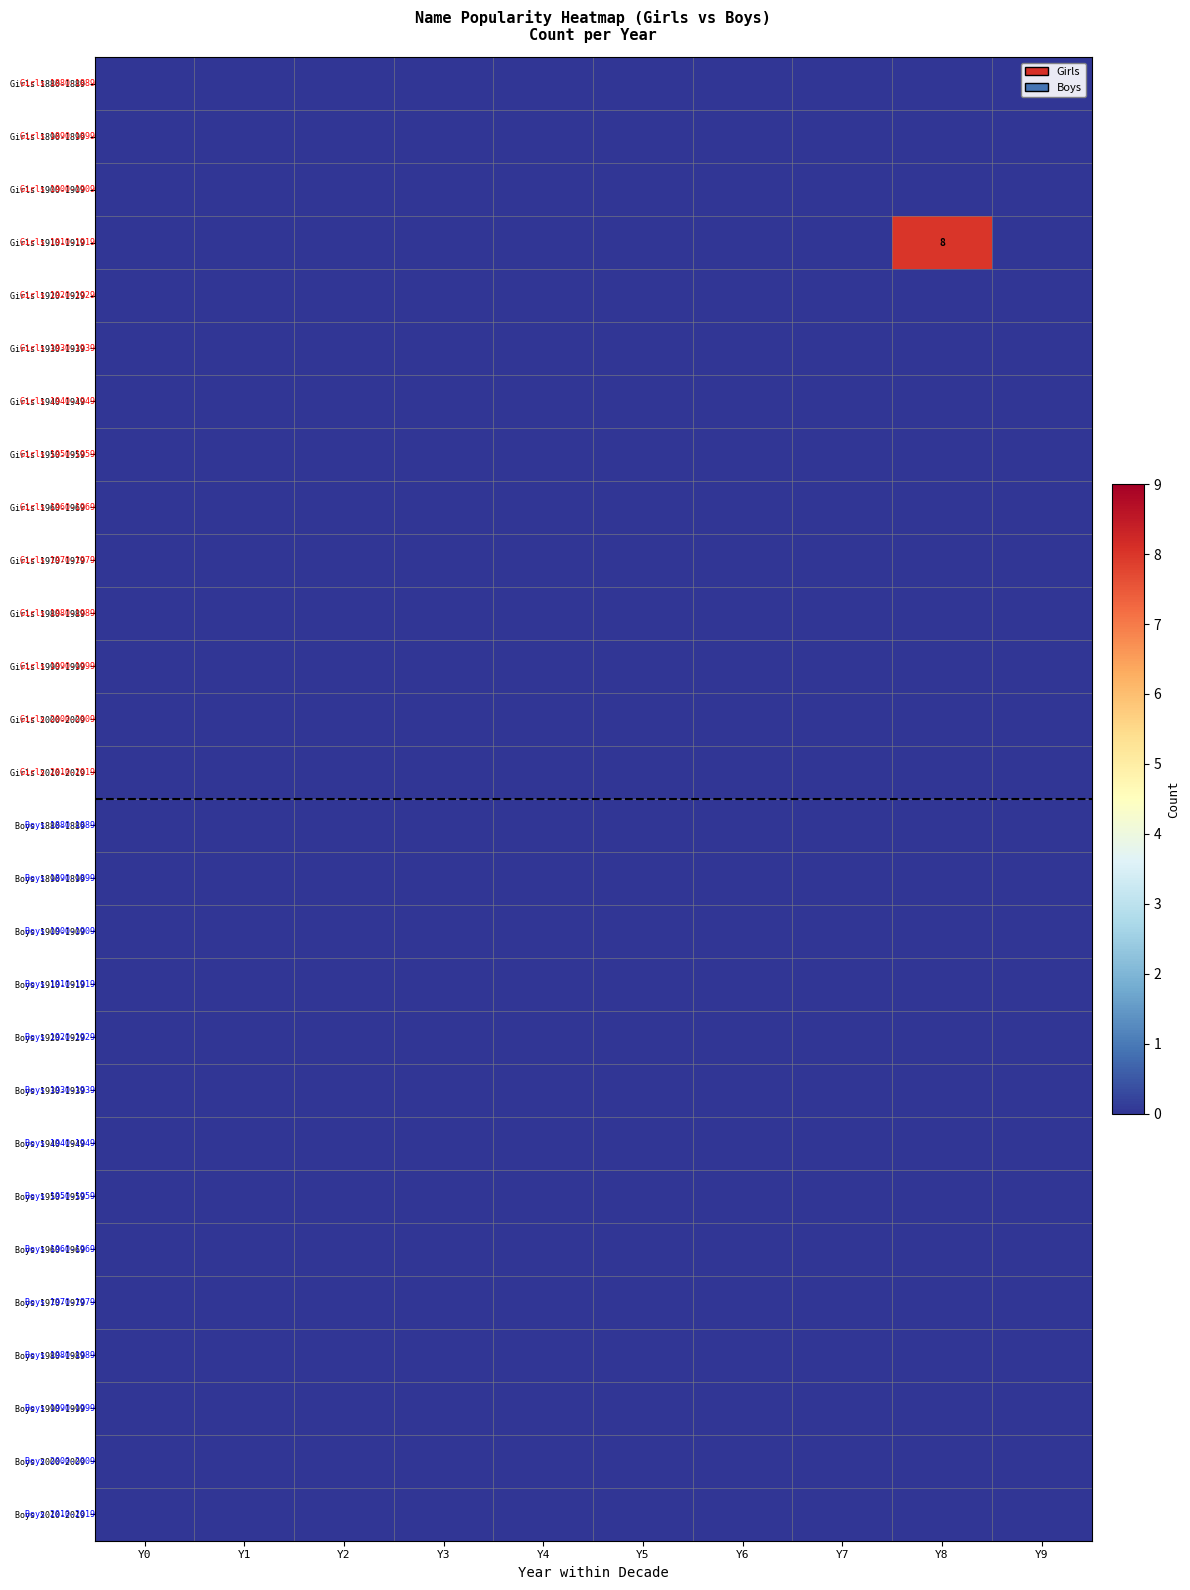

Is it true that Boys 1970-1979 equals 0 at Y9?

True